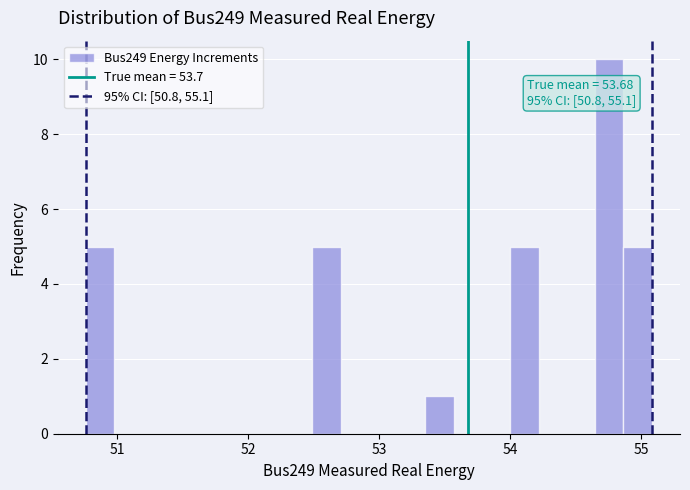

Around what value on the x-axis is the tallest bar? Give the approximate position of its centre, as read against the axis.

54.8